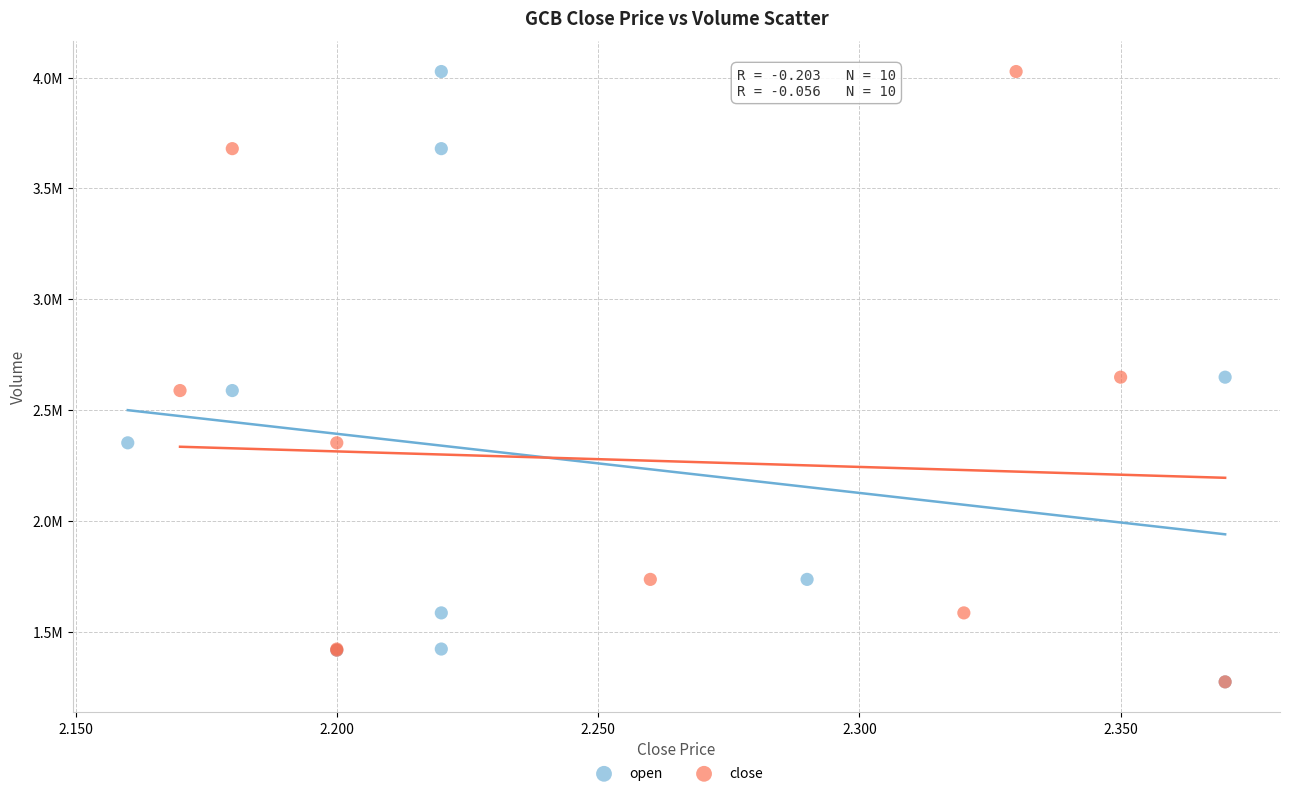

What are all the series names shown in the legend?

open, close